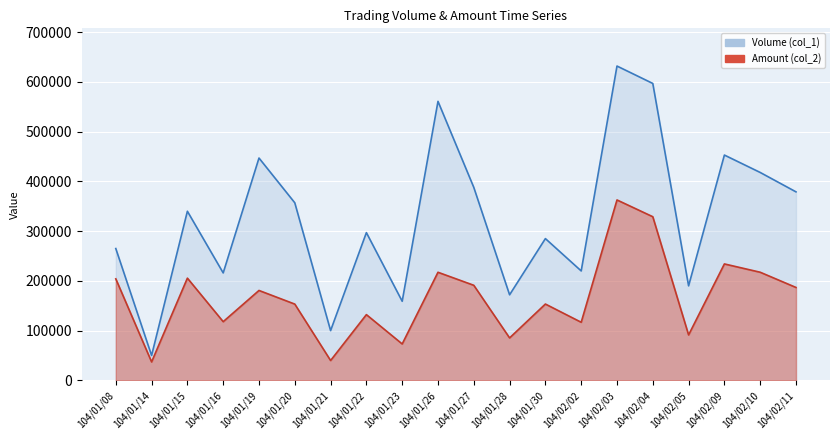

What are all the series names shown in the legend?

Volume (col_1), Amount (col_2)